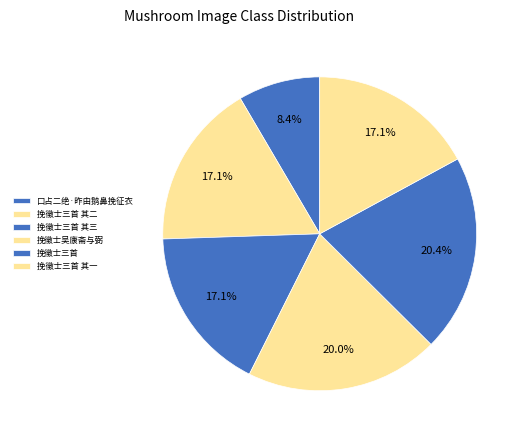

Count the number of slices in the pie.

6